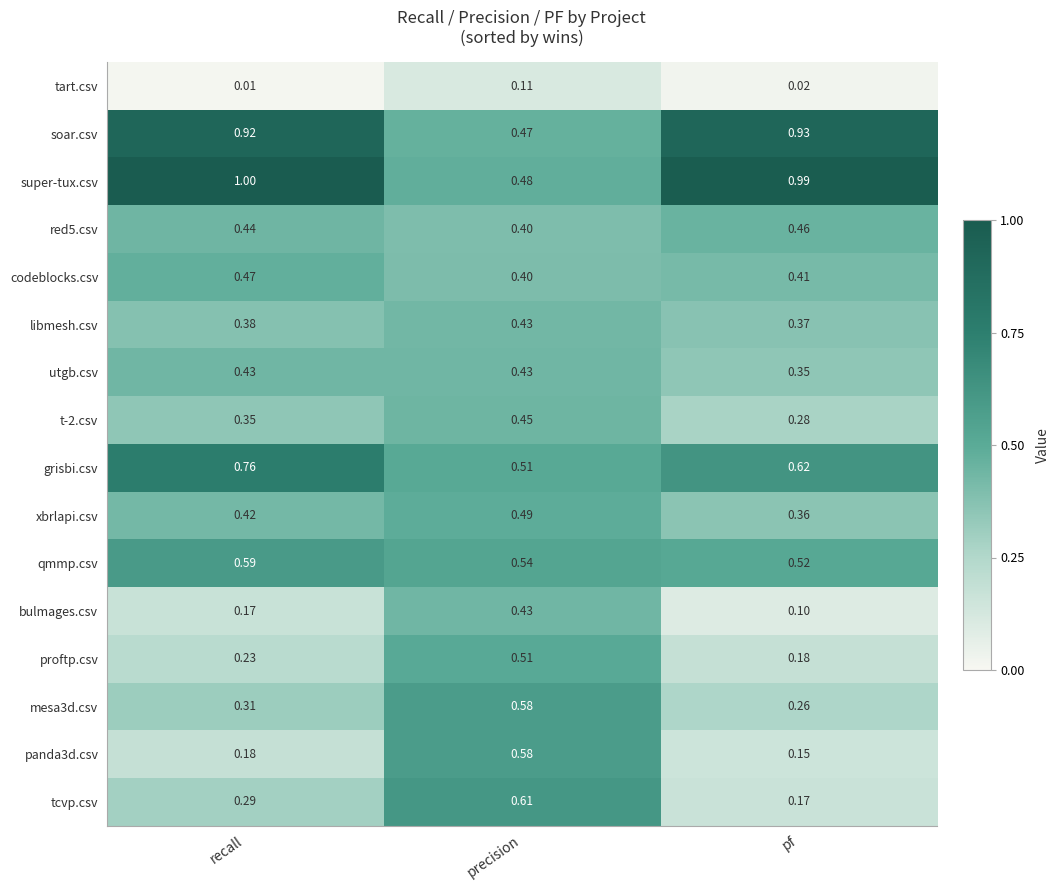

Which series has the largest range (max minus min)?

super-tux.csv